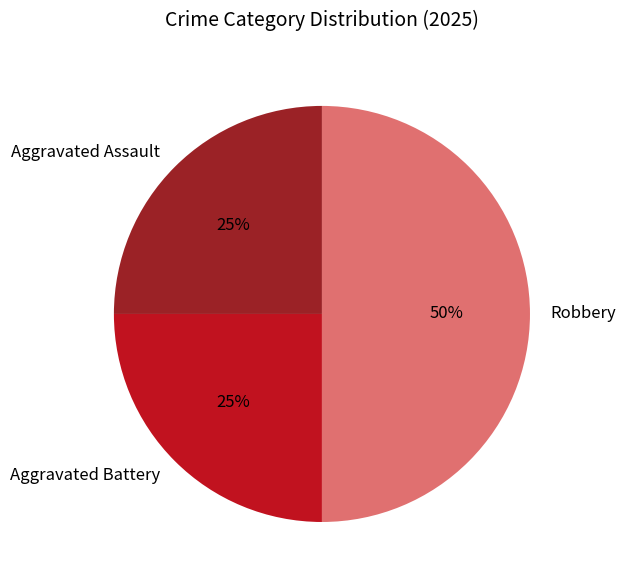

How many segments does this pie chart have?

3